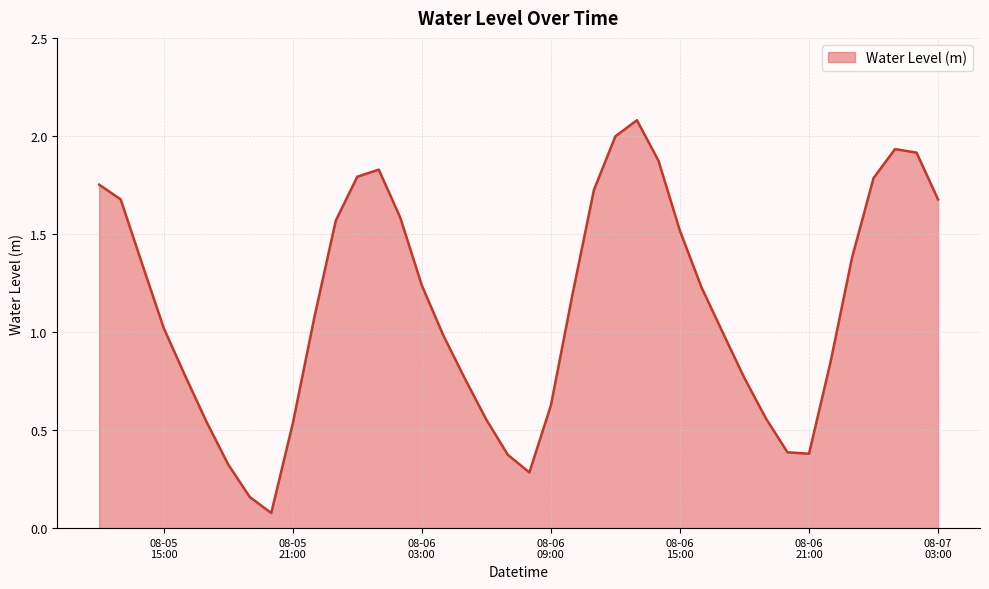

What is the sum of all values?

45.1